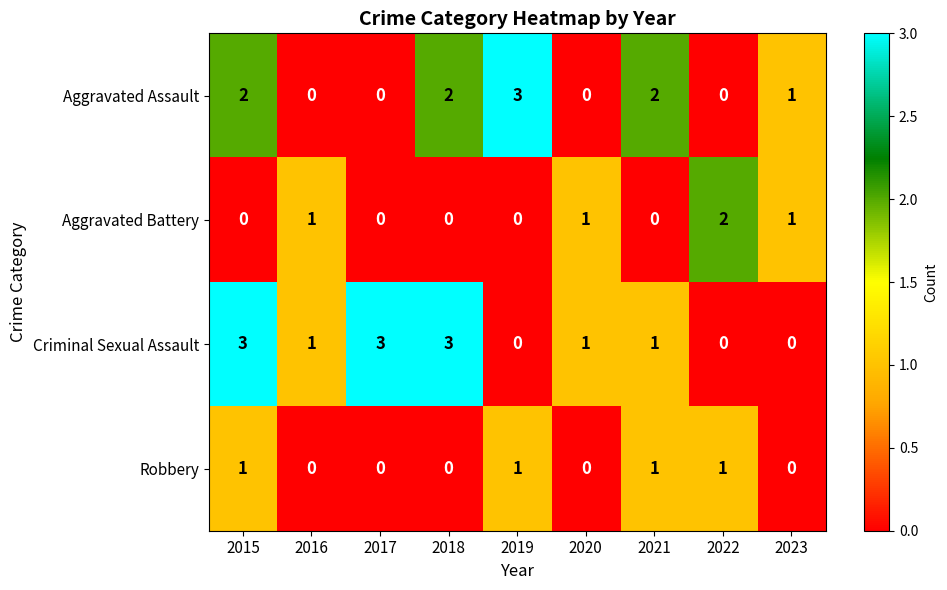

How many values in the Aggravated Assault series are below 1?

4